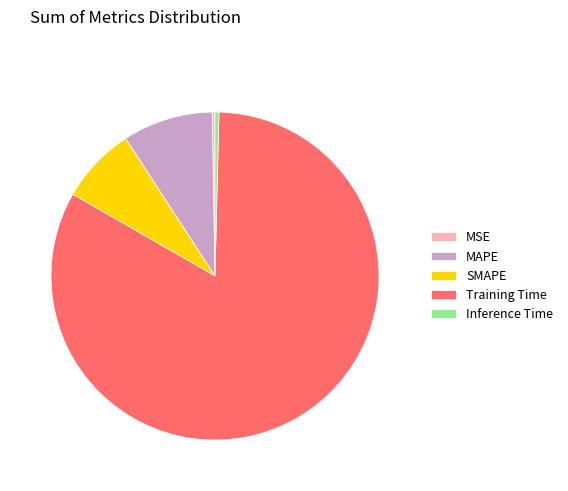

Which category has the biggest portion of the pie?

Training Time